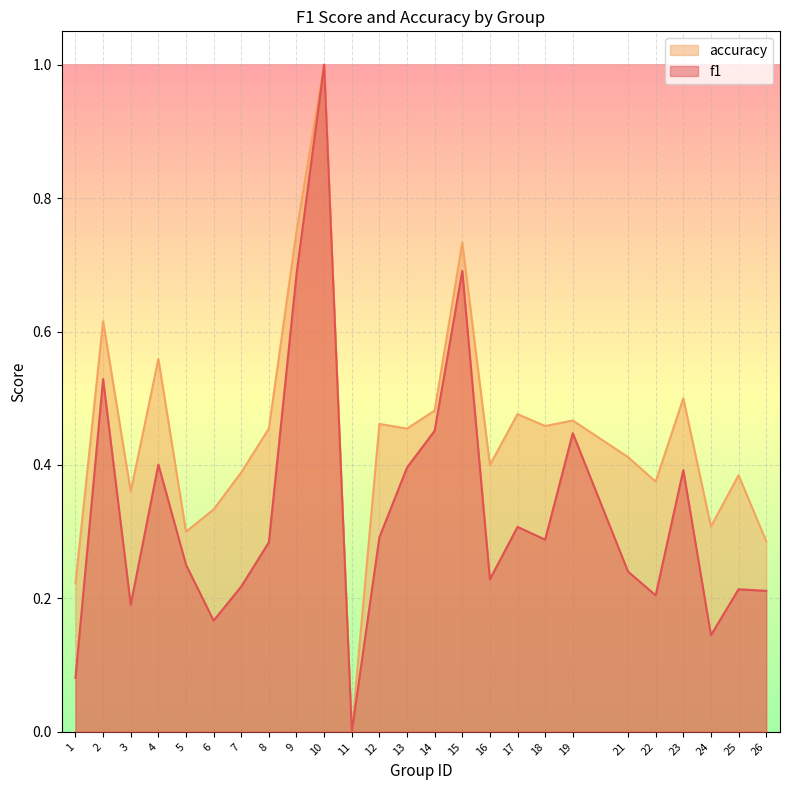

True or false: accuracy and f1 cross at least once.

False